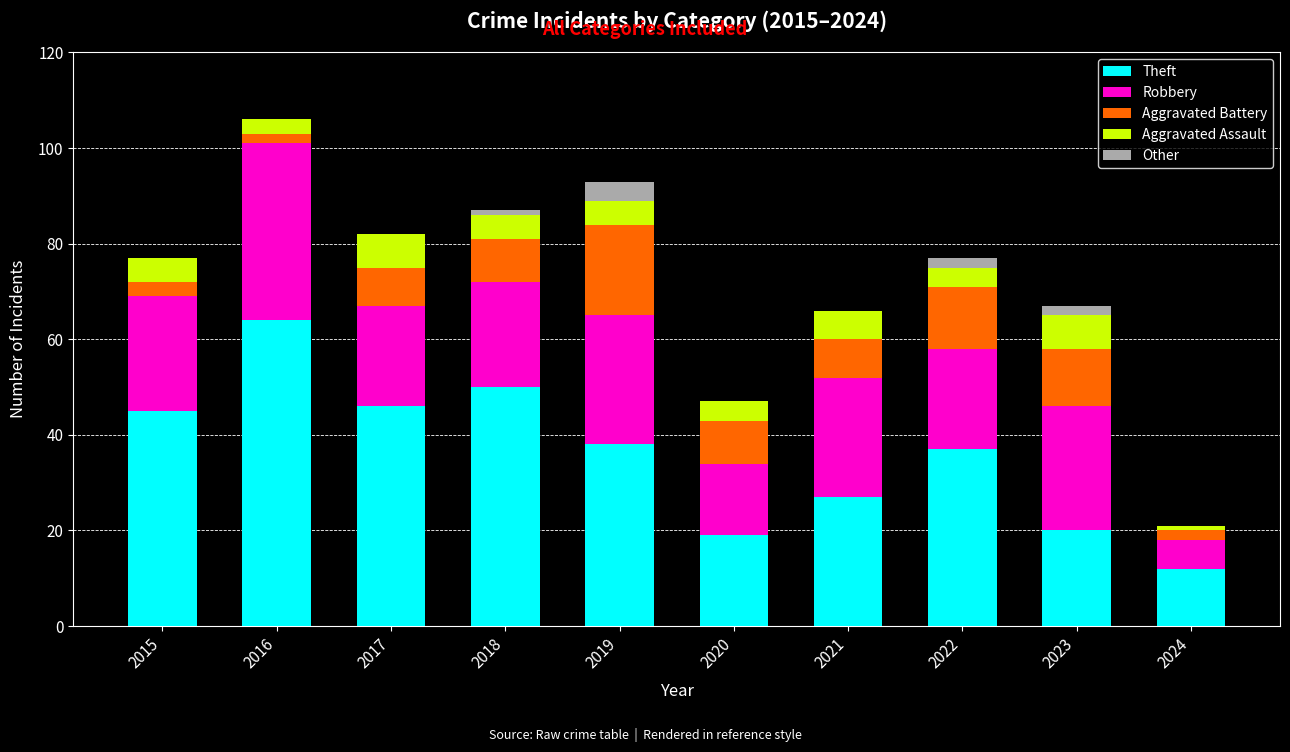

What is the total value across all series at 2021?

66